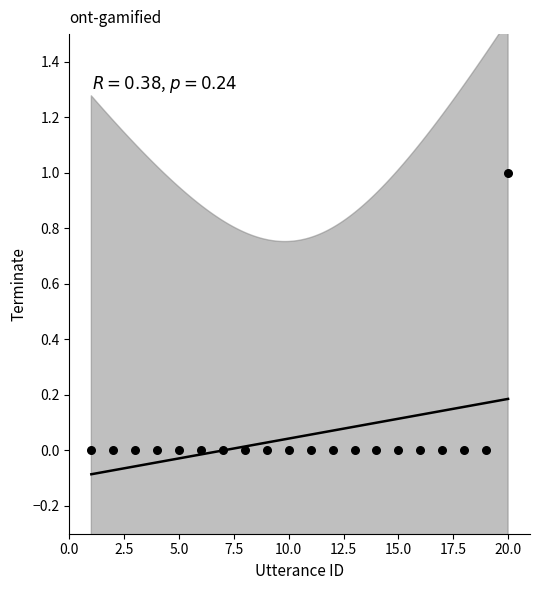

What is the range of X values (max minus min)?

19